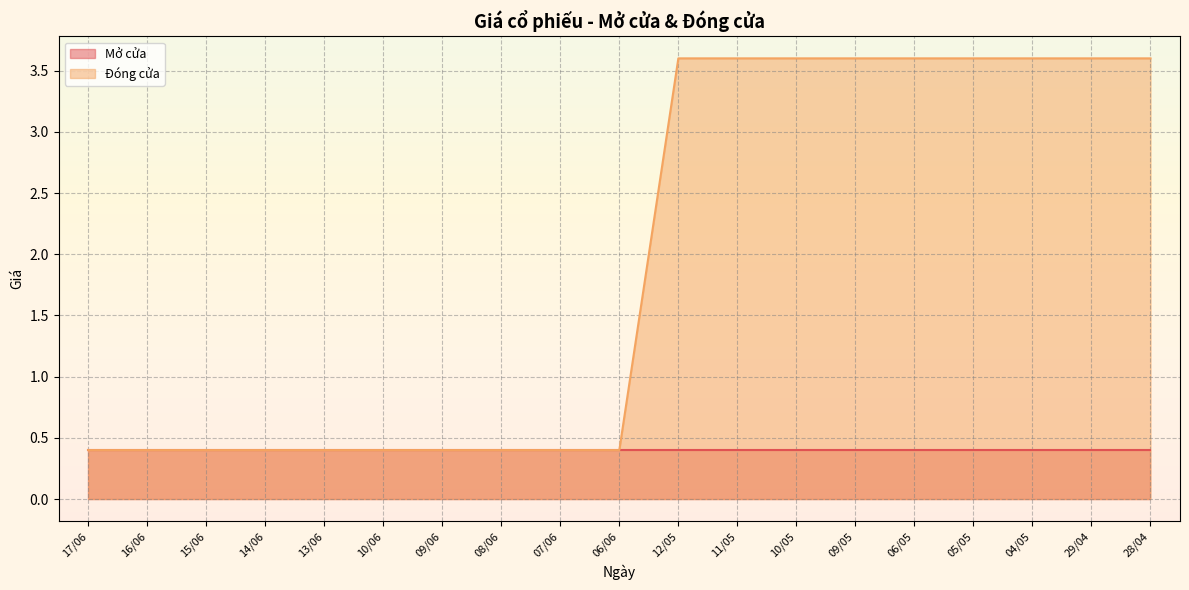

What is the ratio of the value at 28/04 to the value at 09/05?

1.0